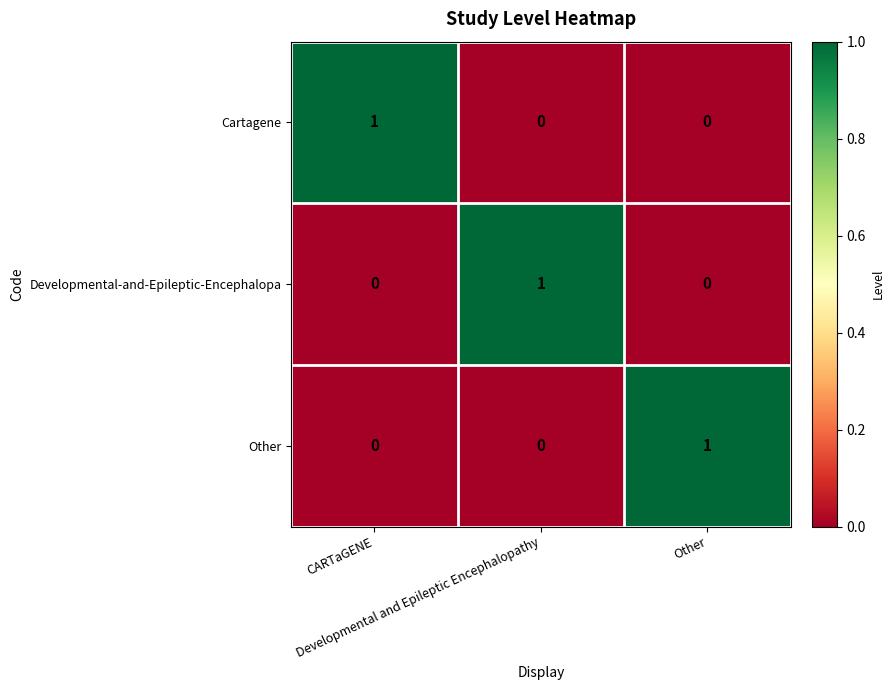

At how many categories does at least one series exceed 0?

3